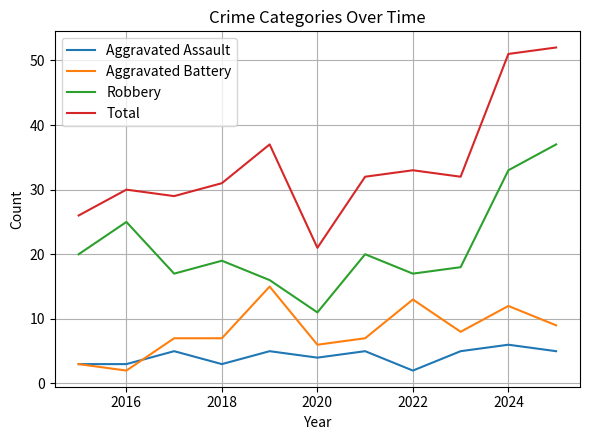

What are all the series names shown in the legend?

Aggravated Assault, Aggravated Battery, Robbery, Total